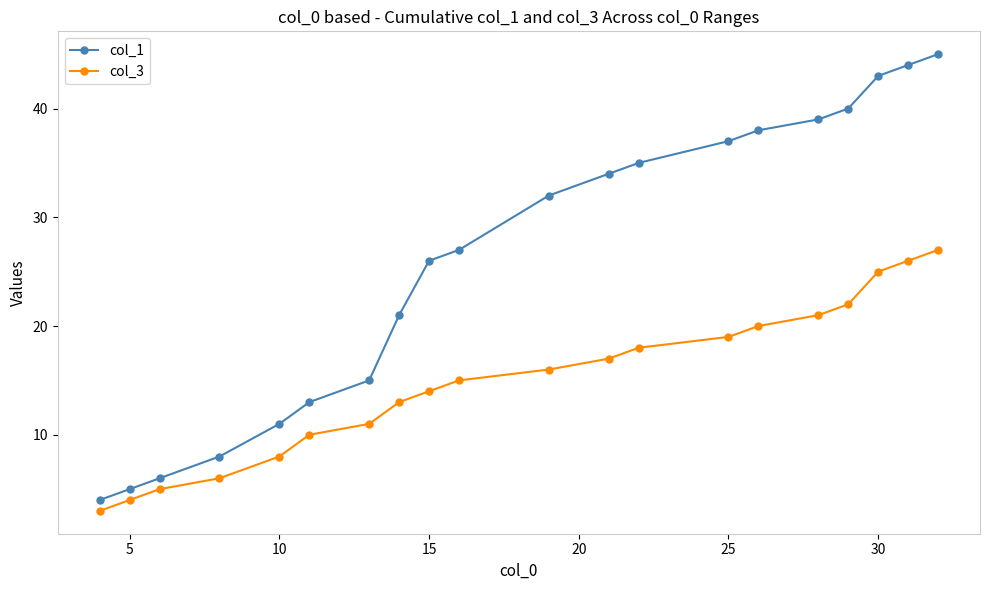

What is the smallest value displayed?

3